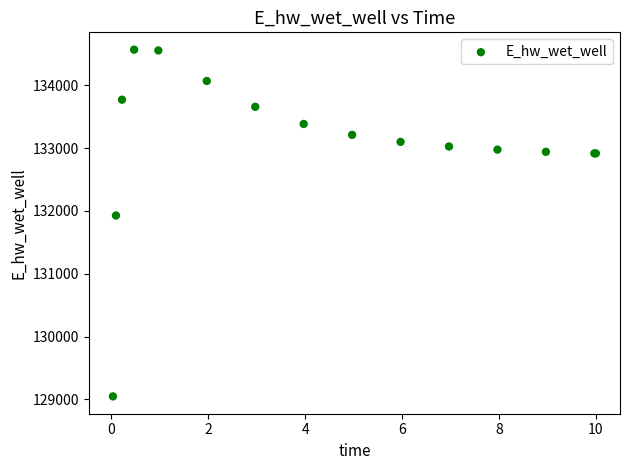

What Y value in the scatter plot is closest to 131806?

131926.3